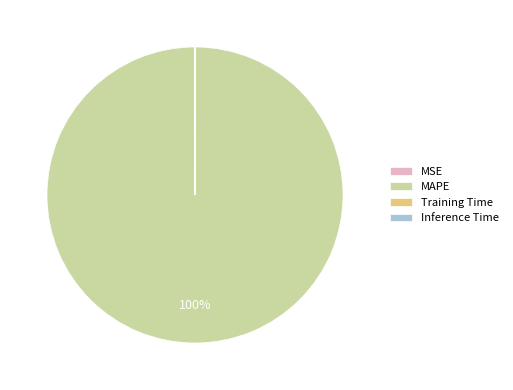

Which category has the biggest portion of the pie?

MAPE